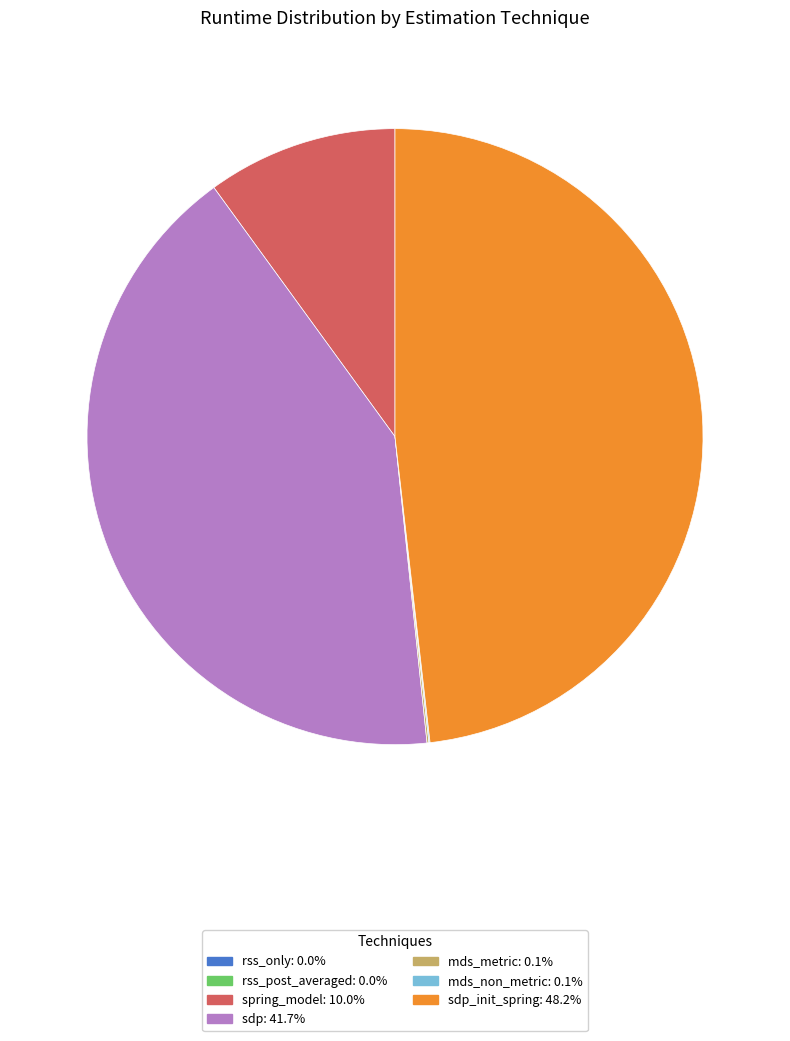

Is there any slice that represents more than half of the pie?

No